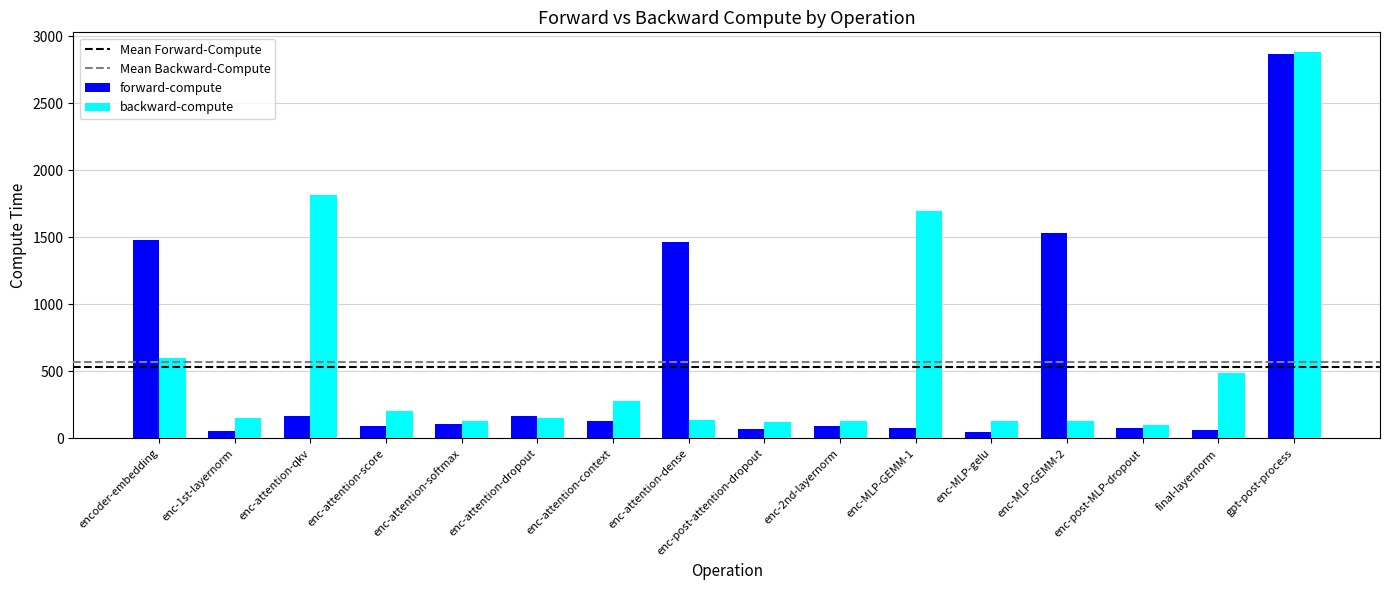

Which category has the highest value in the backward-compute series?

gpt-post-process